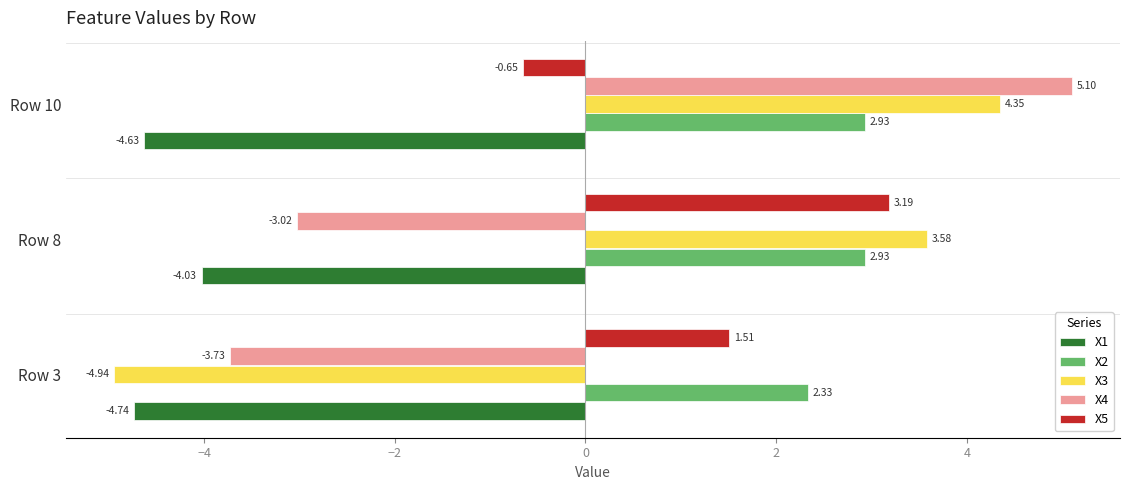

What is the difference between the maximum and minimum values in the X2 series?

0.6